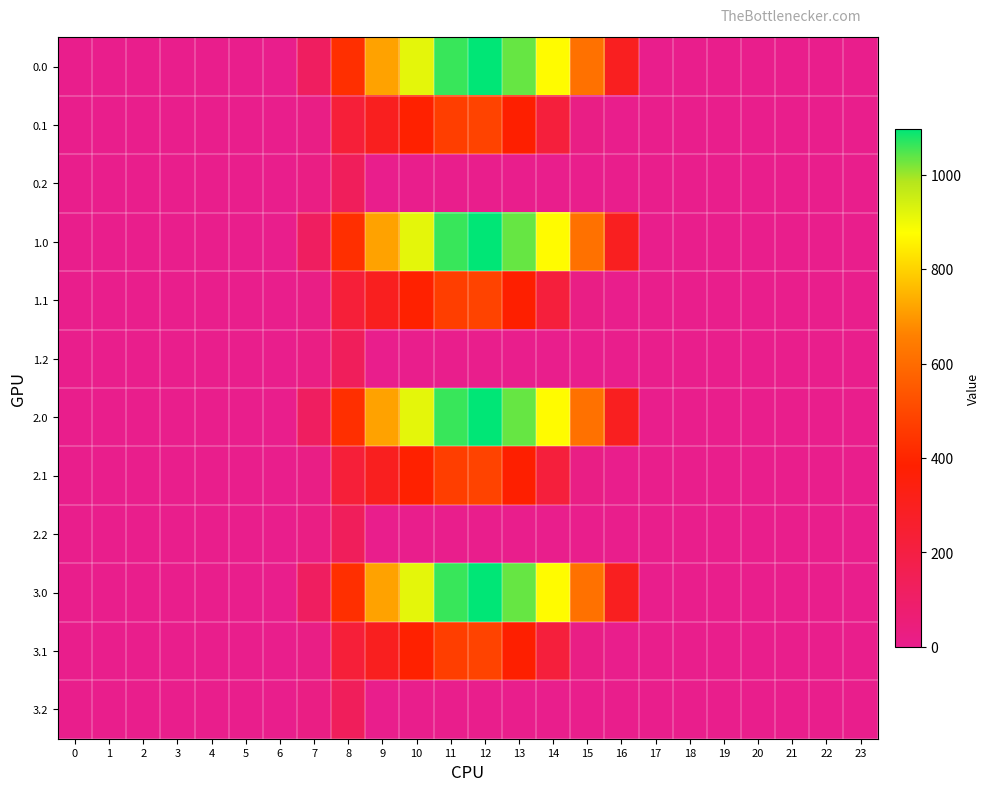

At which category is the sum across all series the highest?

12